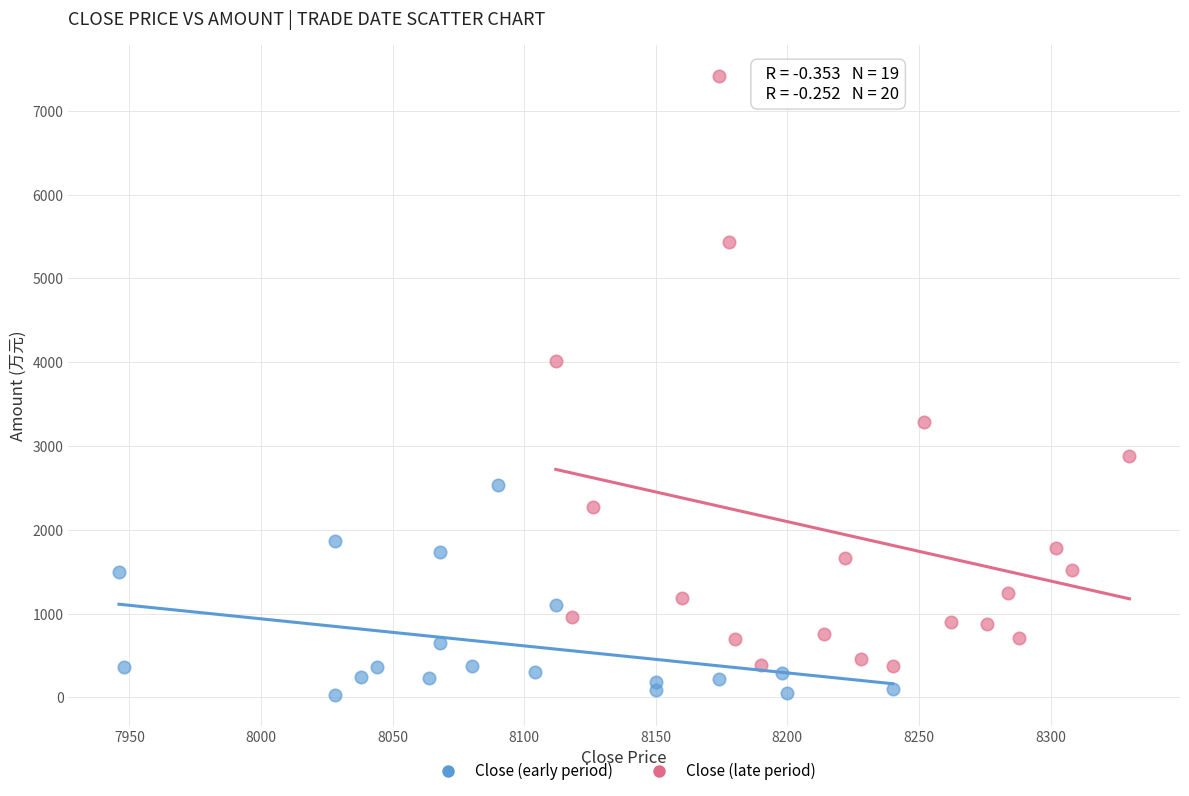

Which series reaches the maximum Y coordinate?

Close (late period)